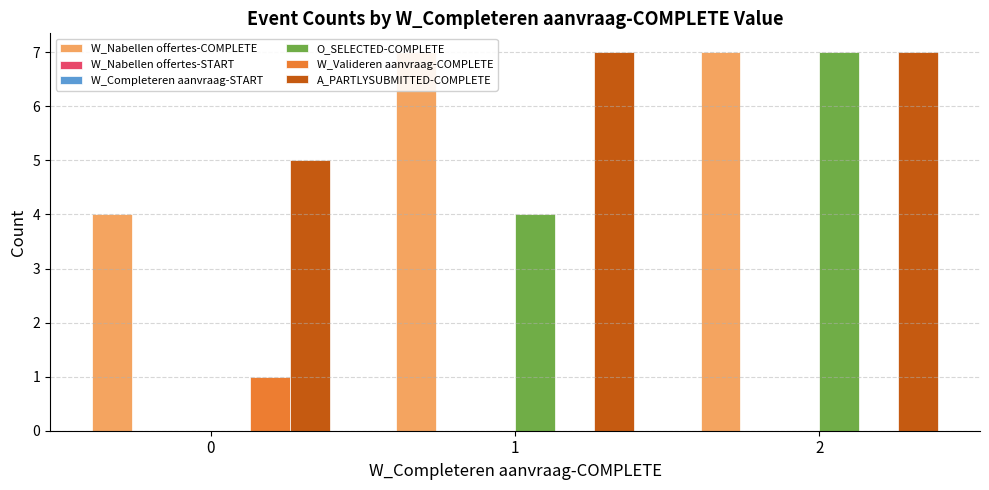

Reading left to right, transcribe all the data shown in this chart.

W_Nabellen offertes-COMPLETE: 0=4	1=7	2=7
W_Nabellen offertes-START: 0=0	1=0	2=0
W_Completeren aanvraag-START: 0=0	1=0	2=0
O_SELECTED-COMPLETE: 0=0	1=4	2=7
W_Valideren aanvraag-COMPLETE: 0=1	1=0	2=0
A_PARTLYSUBMITTED-COMPLETE: 0=5	1=7	2=7